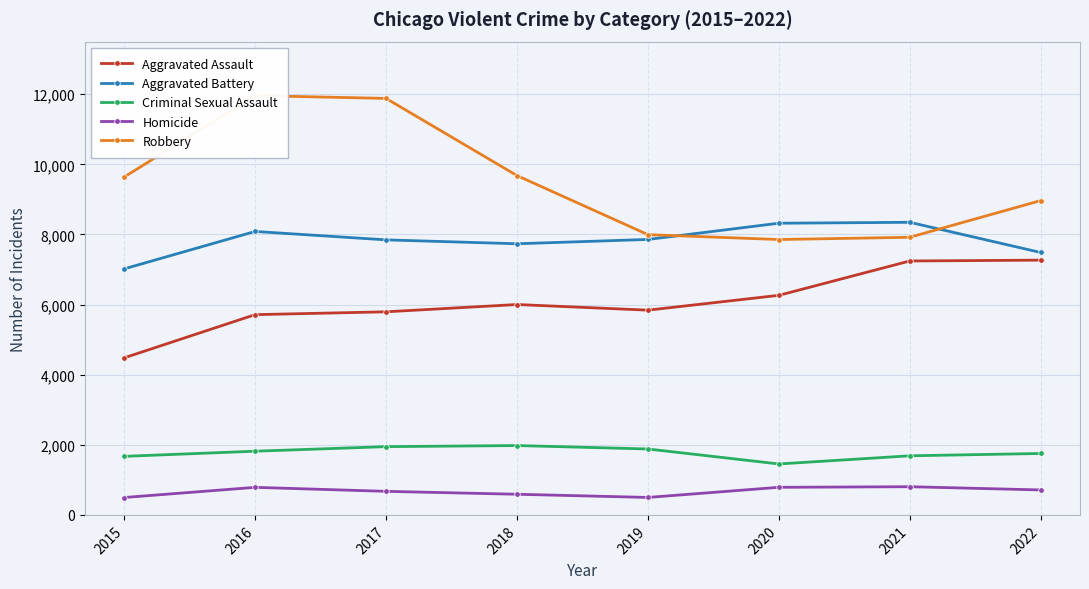

In Aggravated Battery, how many points are lower than both neighbors (excluding endpoints)?

1